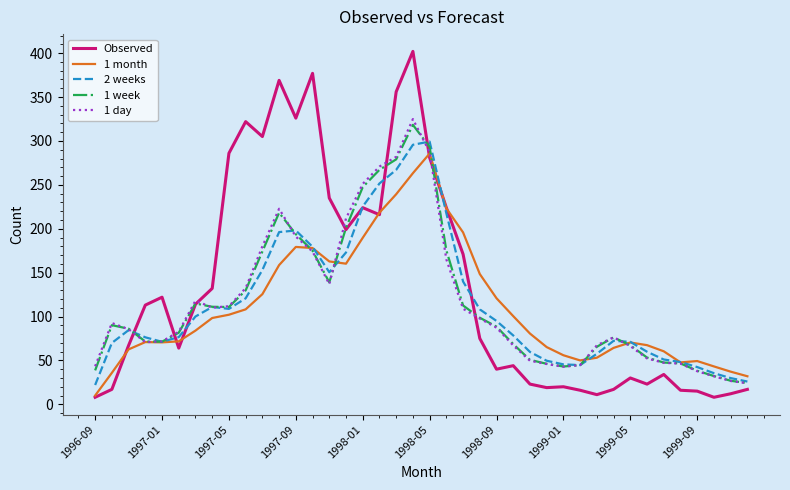

Which series has the widest spread of values?

Observed